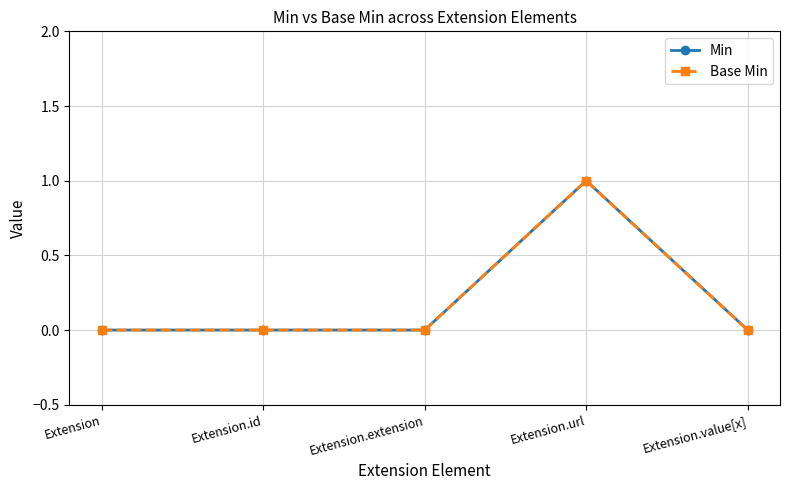

Count the Base Min values in the range 0 to 1.

5